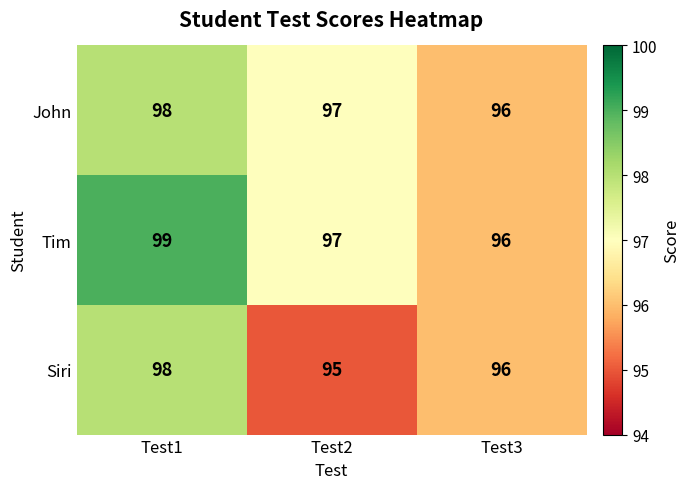

Reading left to right, transcribe all the data shown in this chart.

John: Test1=98	Test2=97	Test3=96
Tim: Test1=99	Test2=97	Test3=96
Siri: Test1=98	Test2=95	Test3=96